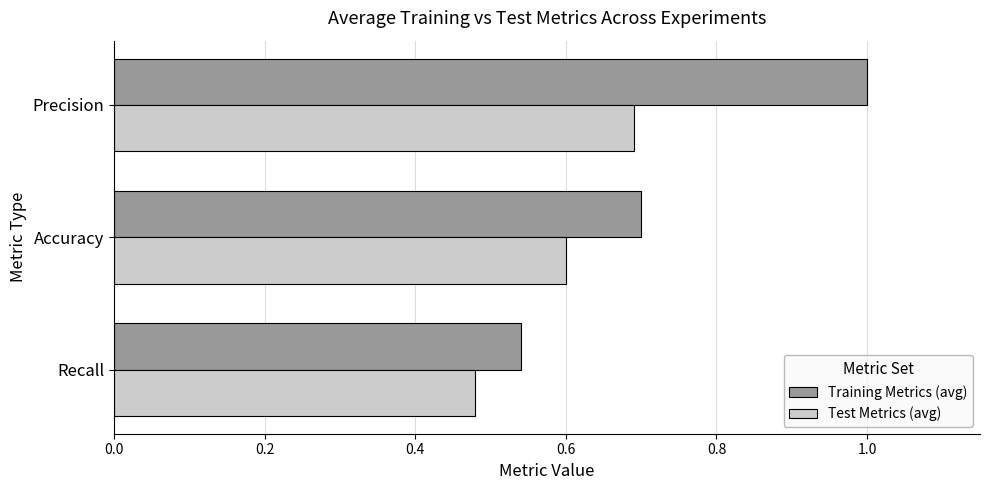

What is the average value of the Training Metrics (avg) series?

0.7